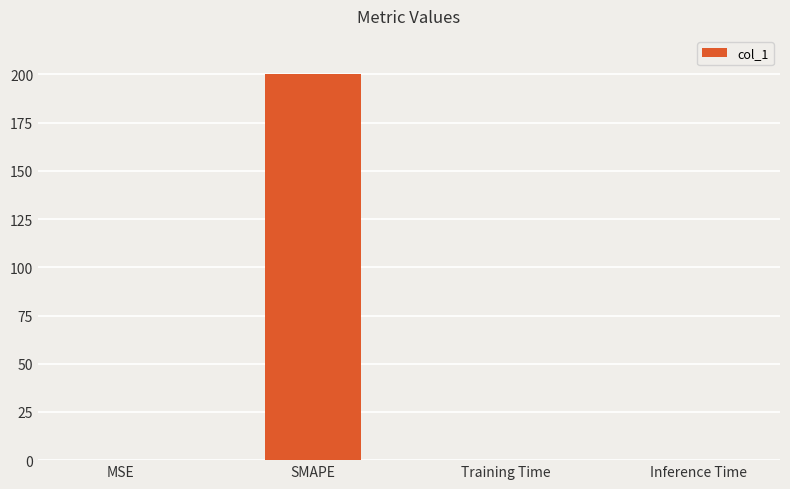

What is the maximum value shown in the chart?

200.0